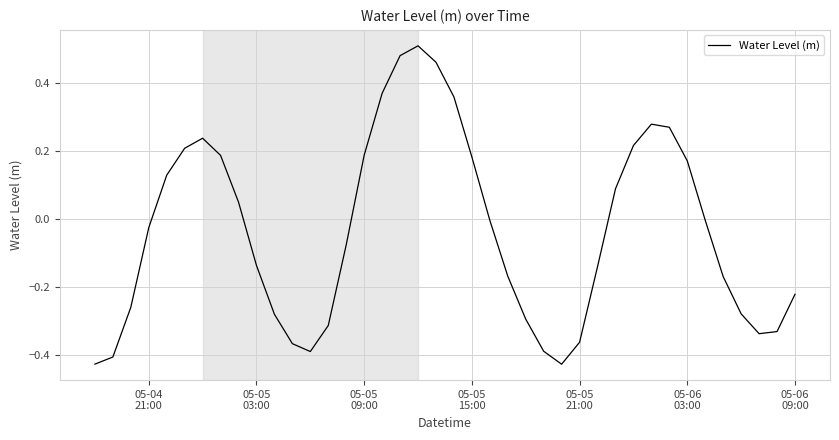

Does the chart have visible grid lines?

Yes